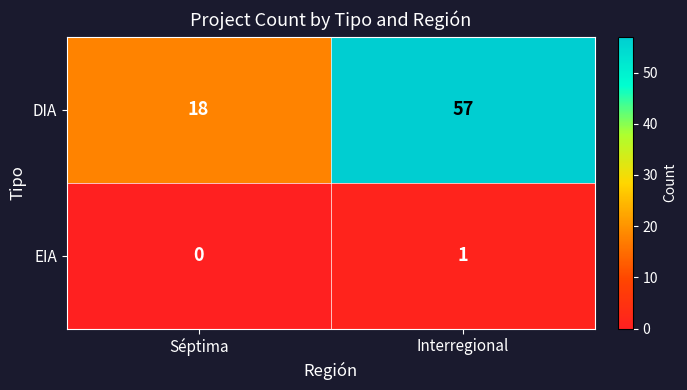

Where is DIA nearest to the value 37?

Séptima